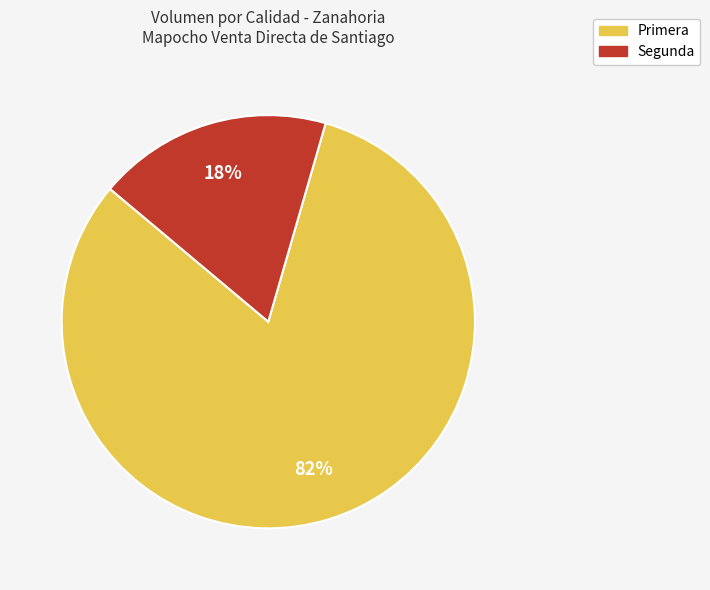

Between Primera and Segunda, which is larger?

Primera